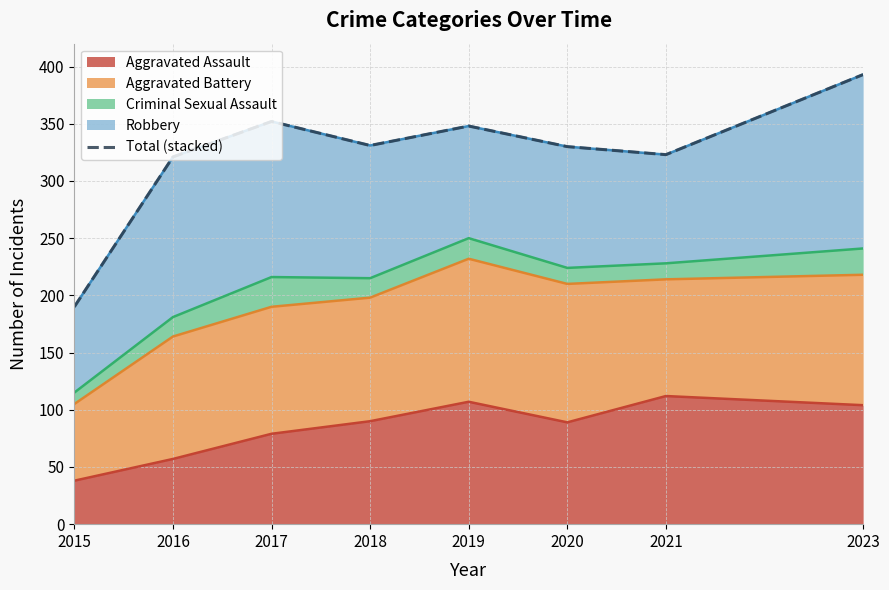

Where is the first local maximum?

2017